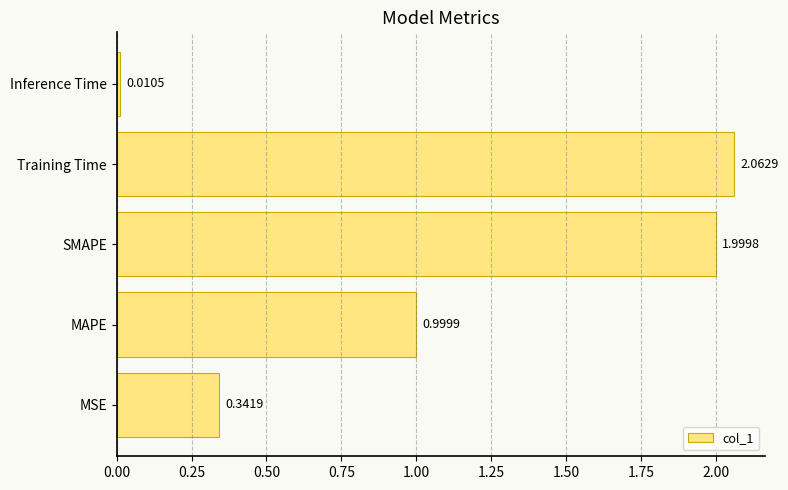

Which category has the lowest value across all series?

Inference Time